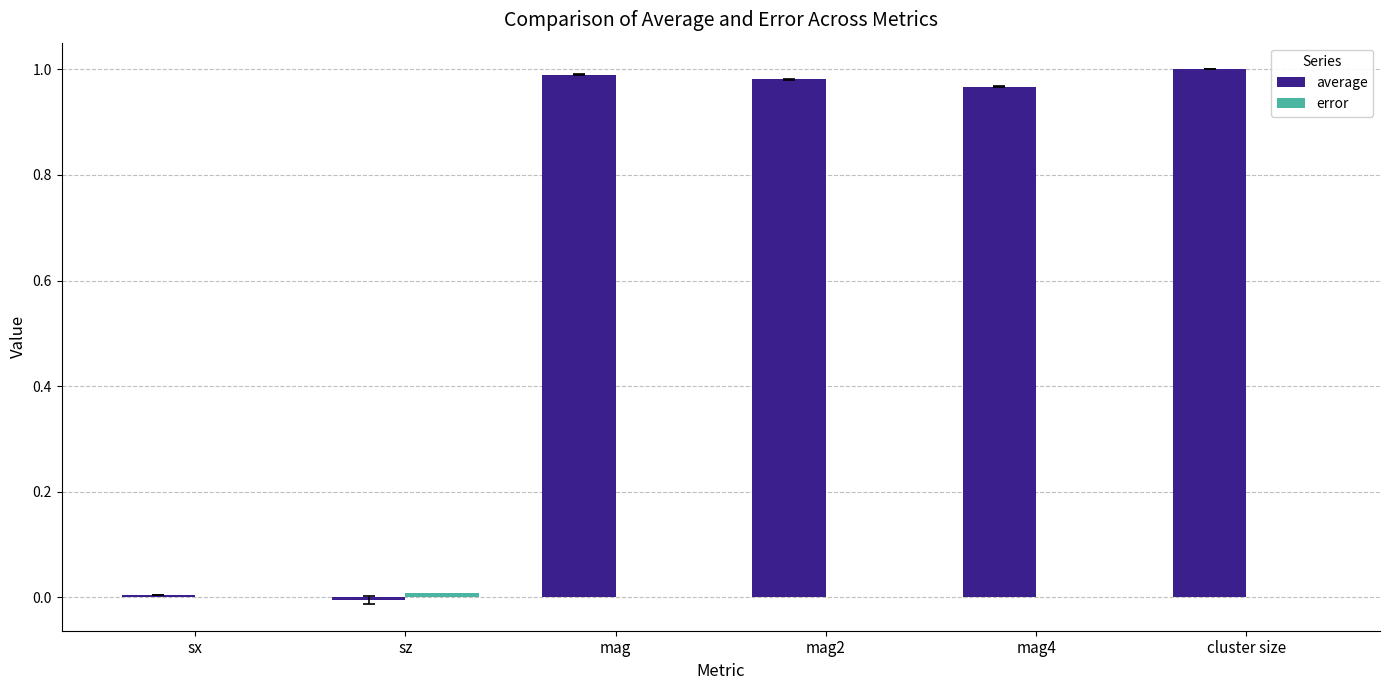

How many series are shown in this chart?

2